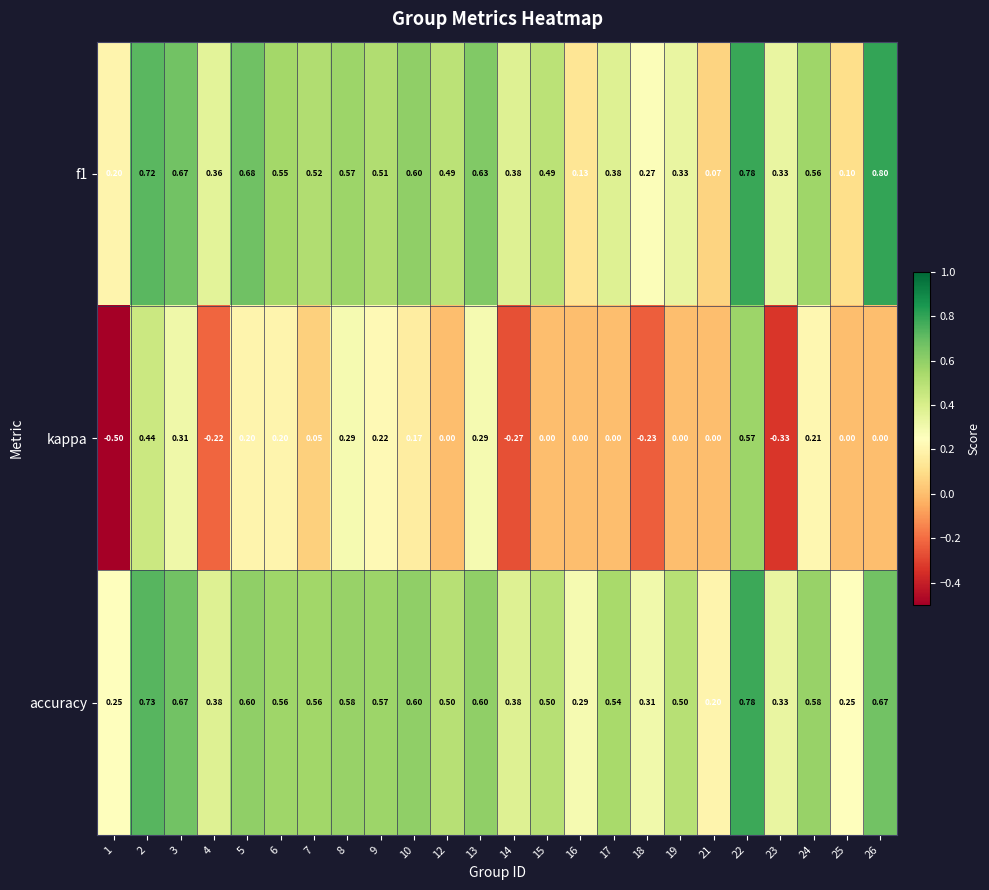

Which series has the largest total across all categories?

accuracy